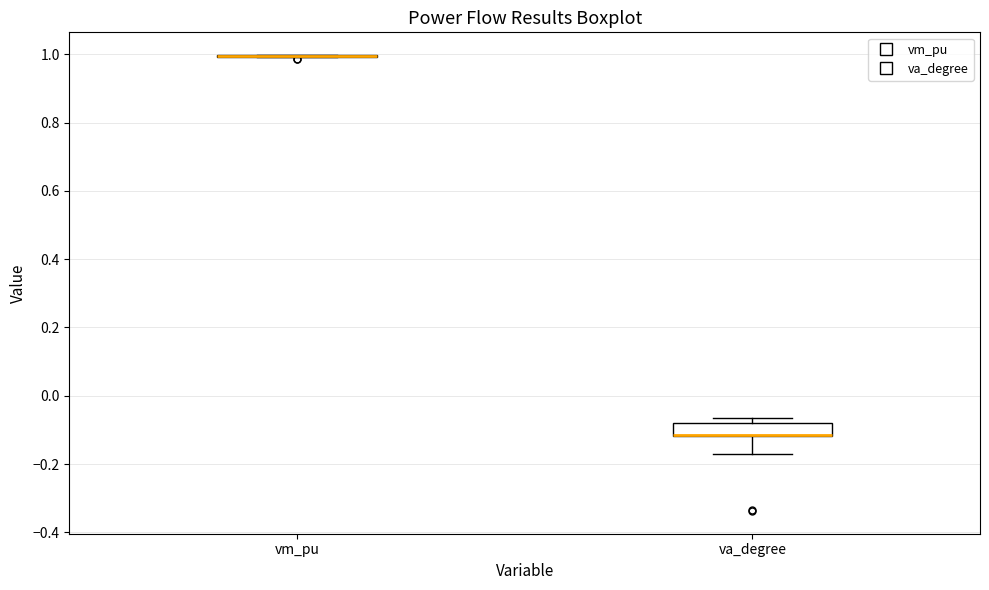

Reading left to right, transcribe this box plot: for each box, give where its median line is, the range the box spans, and where its two whiskers end, as read against the y-axis. The values are not printed on the chart, so give them approximately, as read against the axis.

vm_pu: box collapsed to a line at 1.00, whiskers 1.00 to 1.00
va_degree: median -0.12 (drawn on the box's lower edge), box -0.12 to -0.08, whiskers -0.18 to -0.06